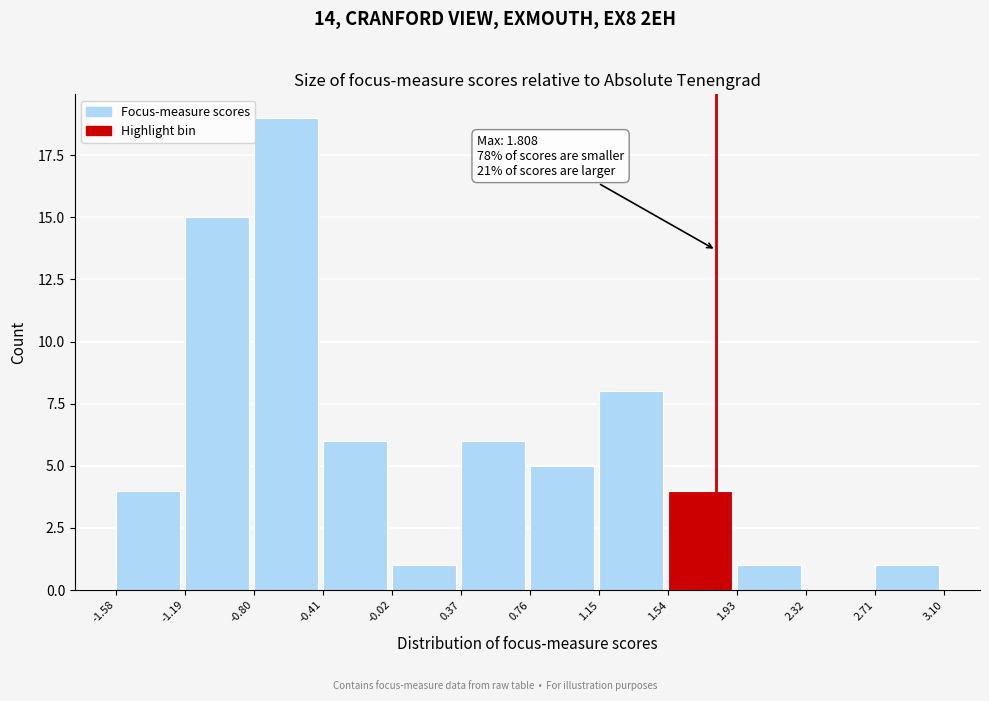

Over which range of the x-axis is the bar tallest?

-0.80 to -0.41